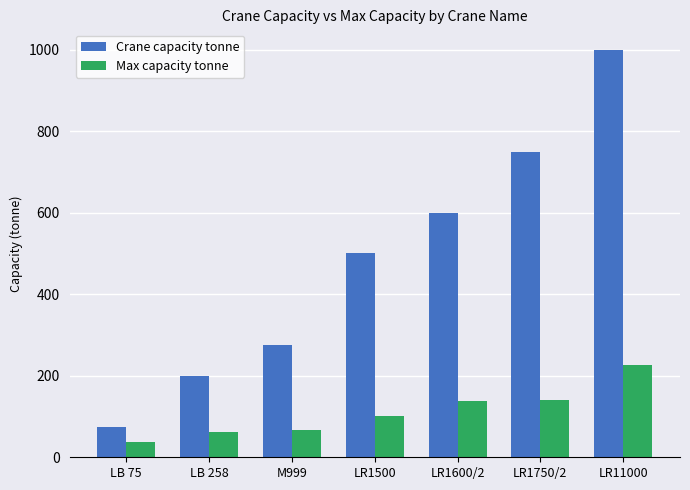

Which series has the largest total across all categories?

Crane capacity tonne